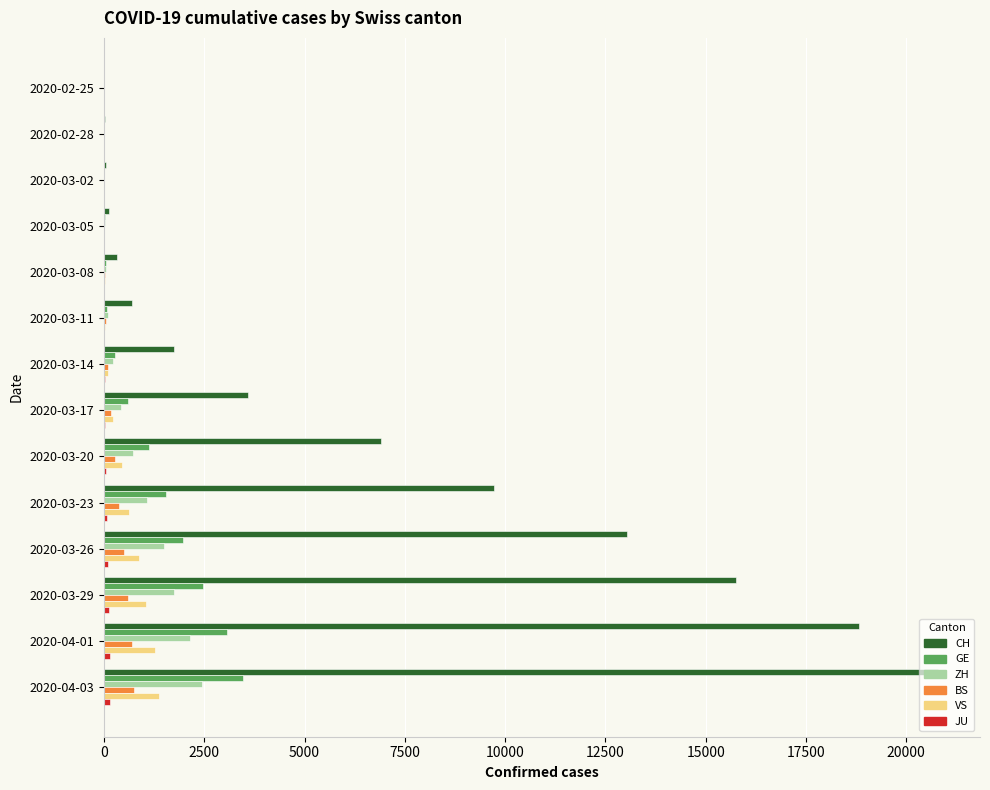

Is the value of VS at 2020-03-17 greater than the value of CH at 2020-03-20?

No